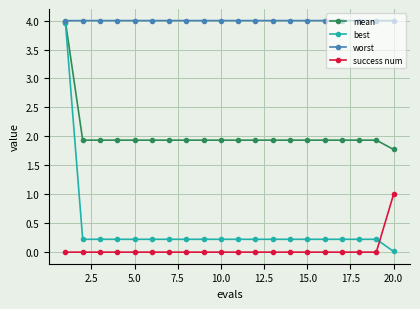

Which series has the largest range (max minus min)?

best